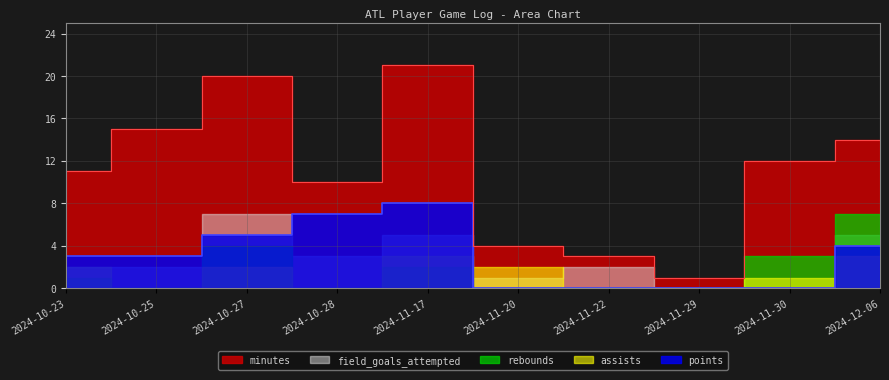

The value of assists at 2024-11-30 is 1. True or false?

False